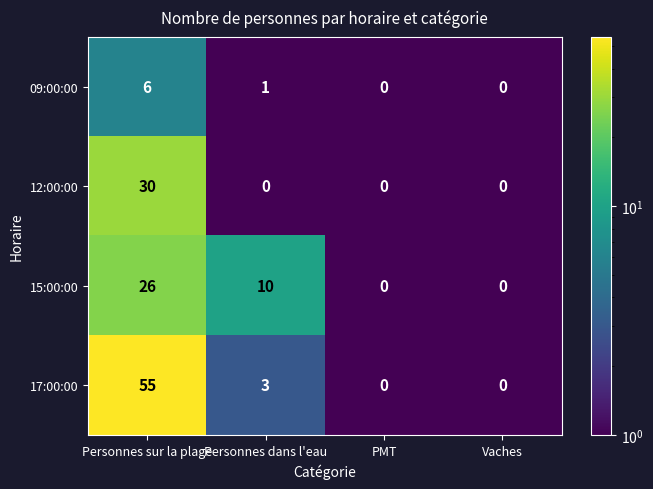

Rank the series by their maximum value, from highest to lowest.

17:00:00, 12:00:00, 15:00:00, 09:00:00